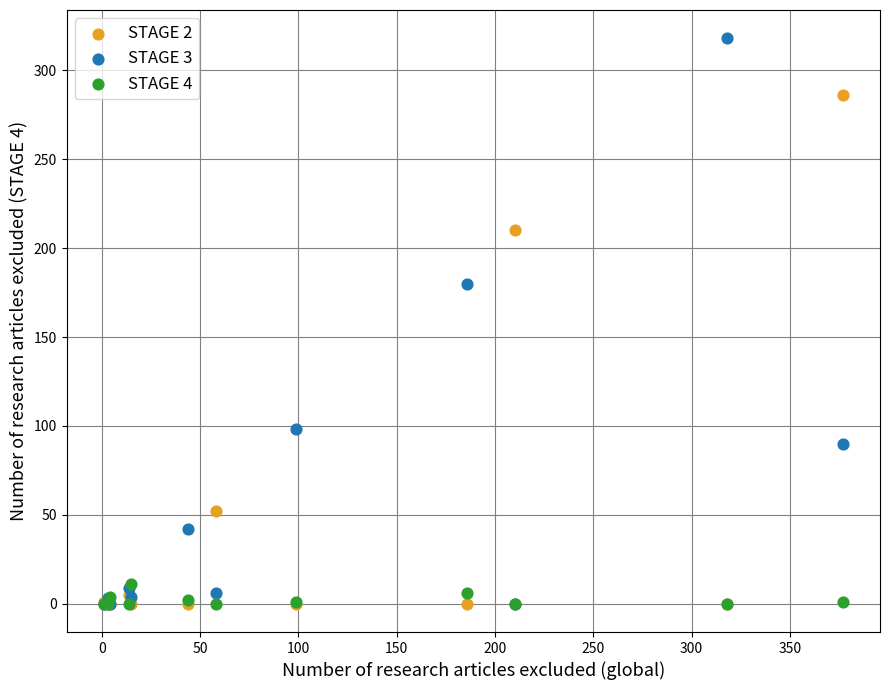

Across all series, what Y value is closest to 159?

180